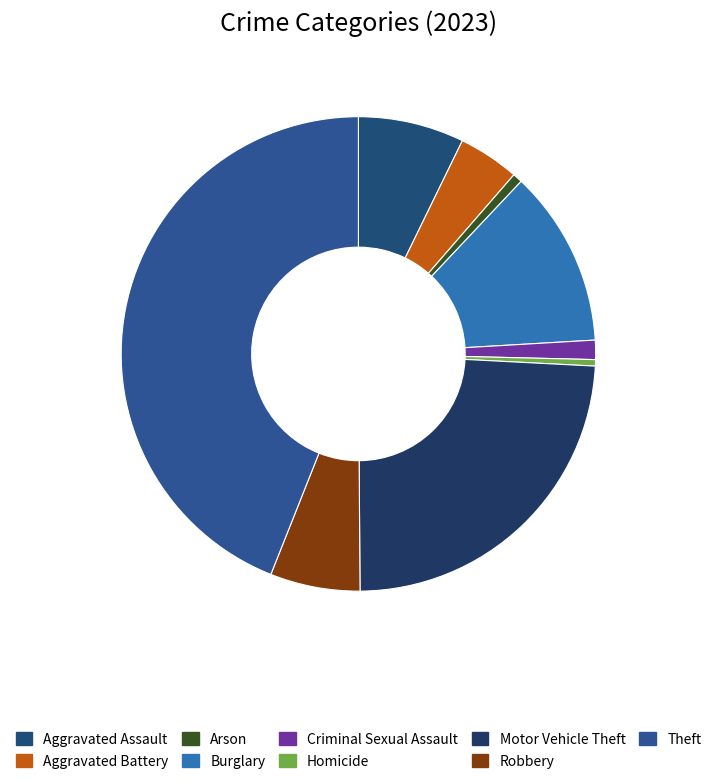

Rank the categories by value from highest to lowest.

Theft, Motor Vehicle Theft, Burglary, Aggravated Assault, Robbery, Aggravated Battery, Criminal Sexual Assault, Arson, Homicide